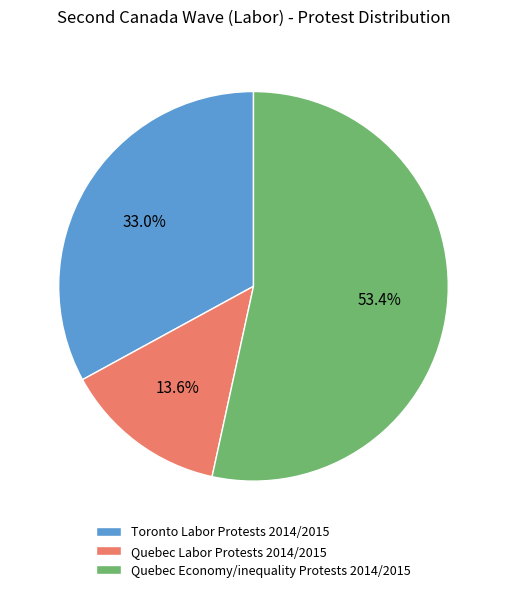

To the nearest percent, what is the average slice percentage?

33%